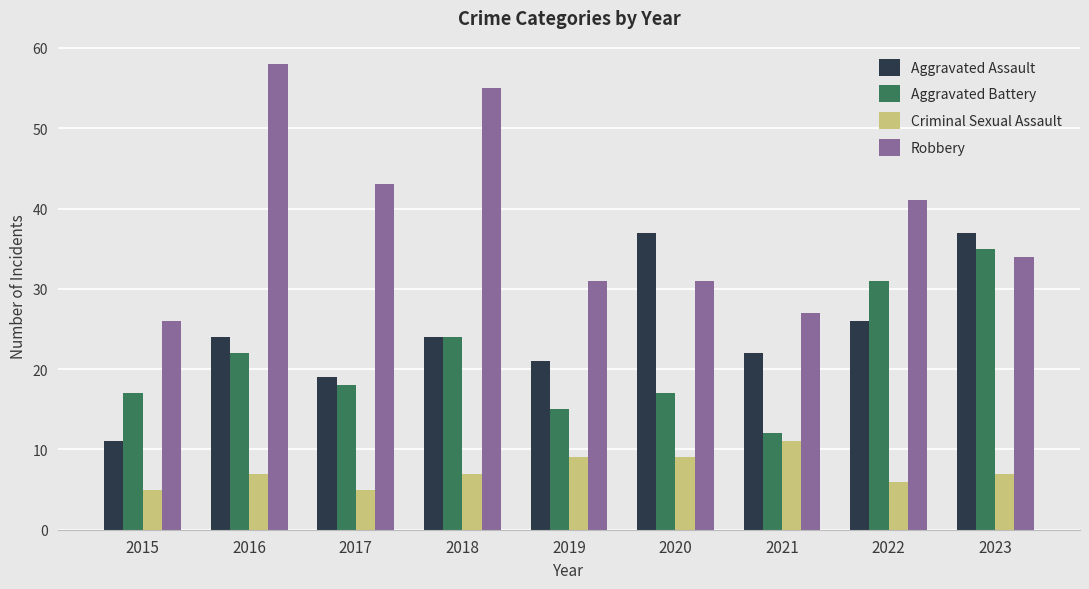

Reading left to right, what are all the values shown in this chart?

Aggravated Assault: 11	24	19	24	21	37	22	26	37
Aggravated Battery: 17	22	18	24	15	17	12	31	35
Criminal Sexual Assault: 5	7	5	7	9	9	11	6	7
Robbery: 26	58	43	55	31	31	27	41	34